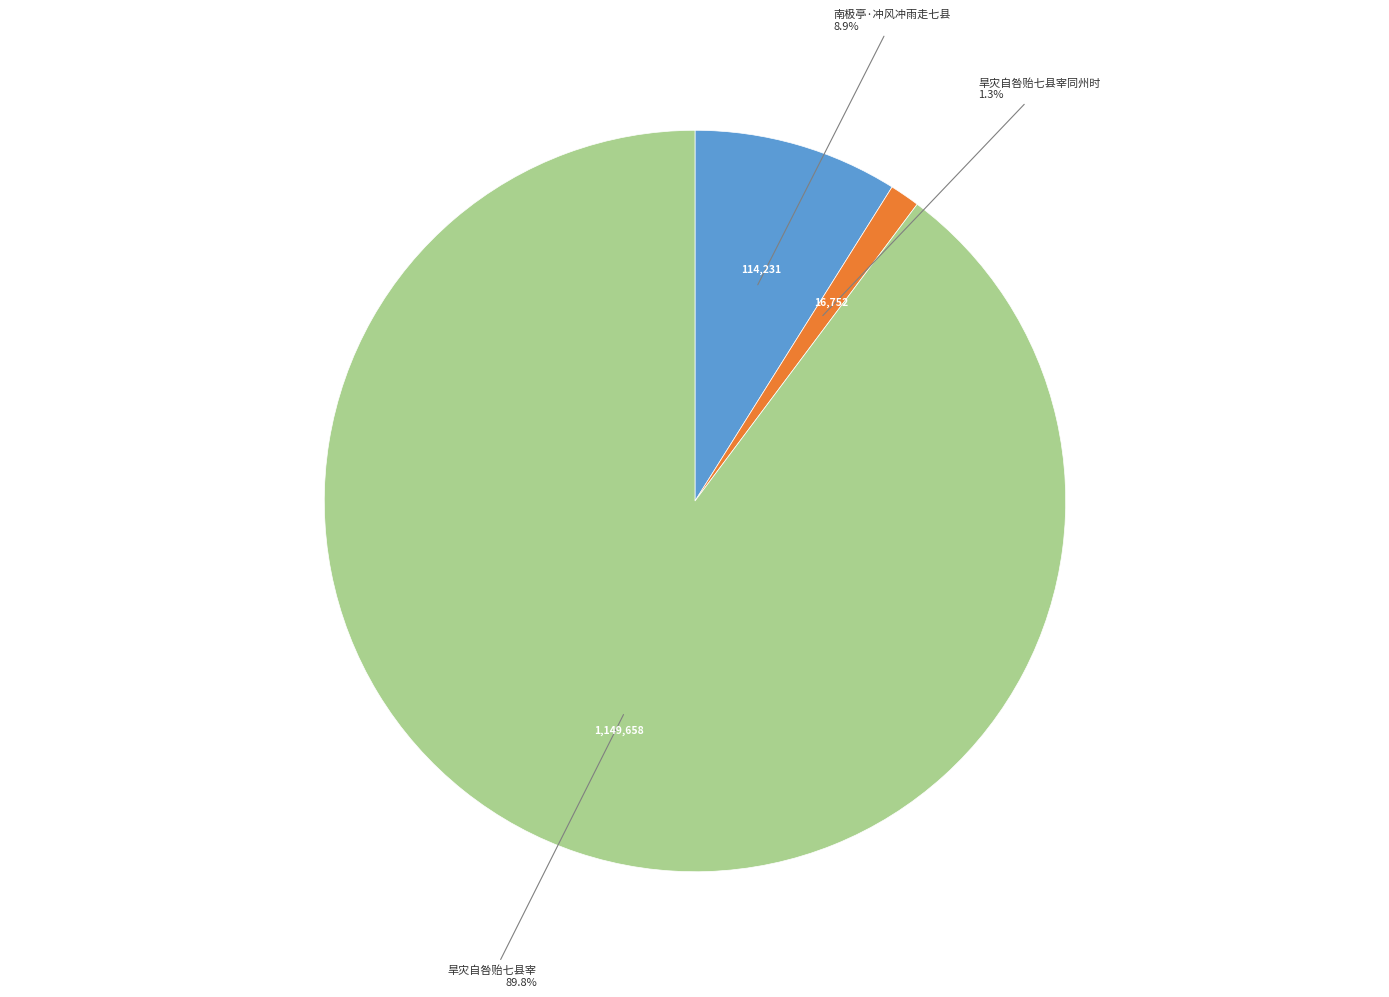

To the nearest percent, what percentage of the pie is 南极亭·冲风冲雨走七县?

9%